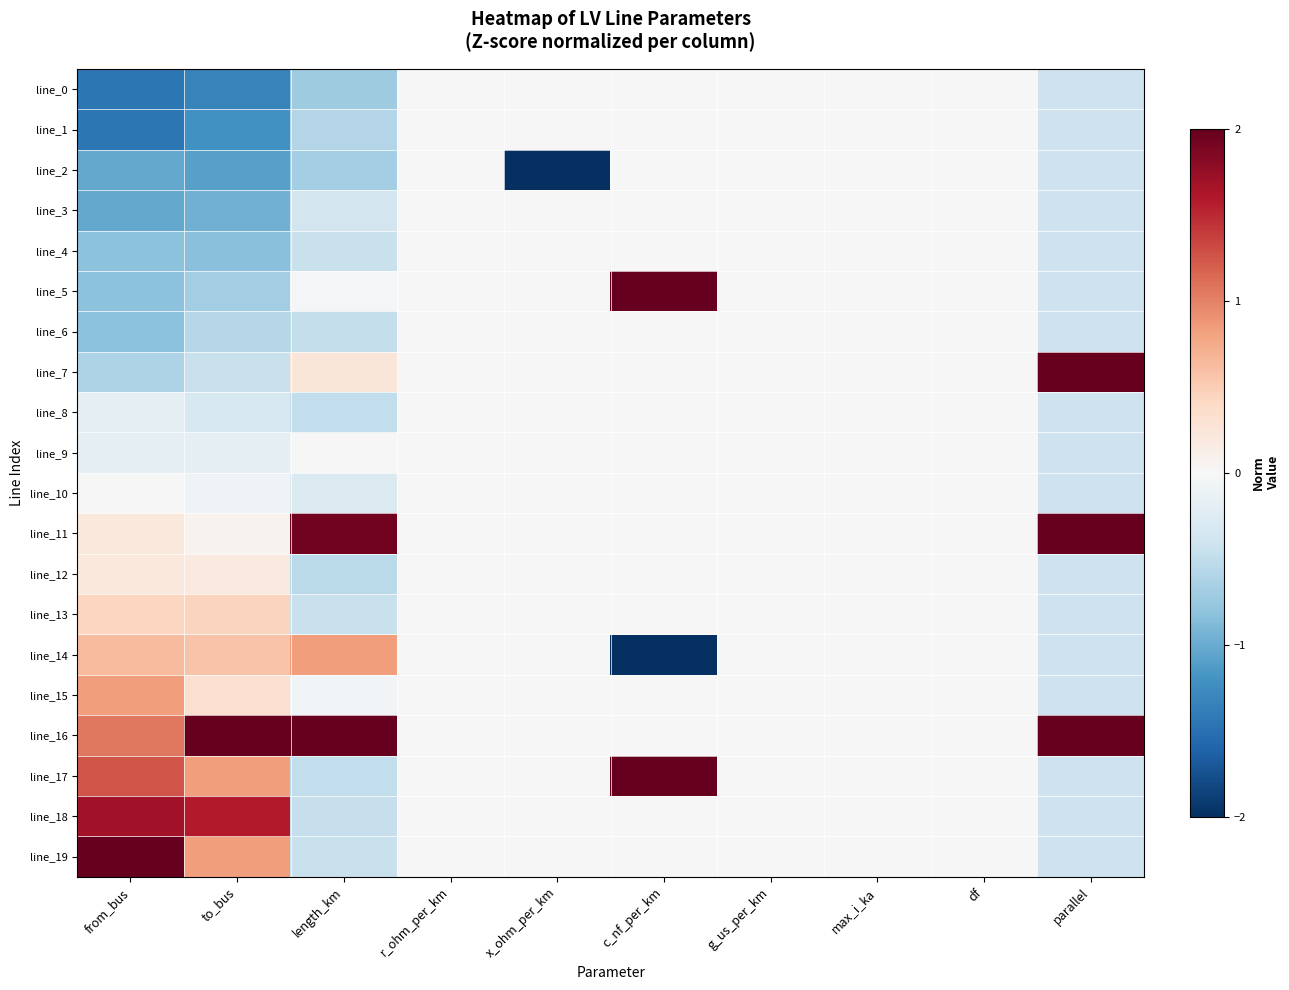

Rank the series by their maximum value, from lowest to highest.

line_0, line_1, line_2, line_3, line_4, line_6, line_8, line_9, line_10, line_12, line_13, line_15, line_14, line_18, line_19, line_7, line_11, line_5, line_17, line_16